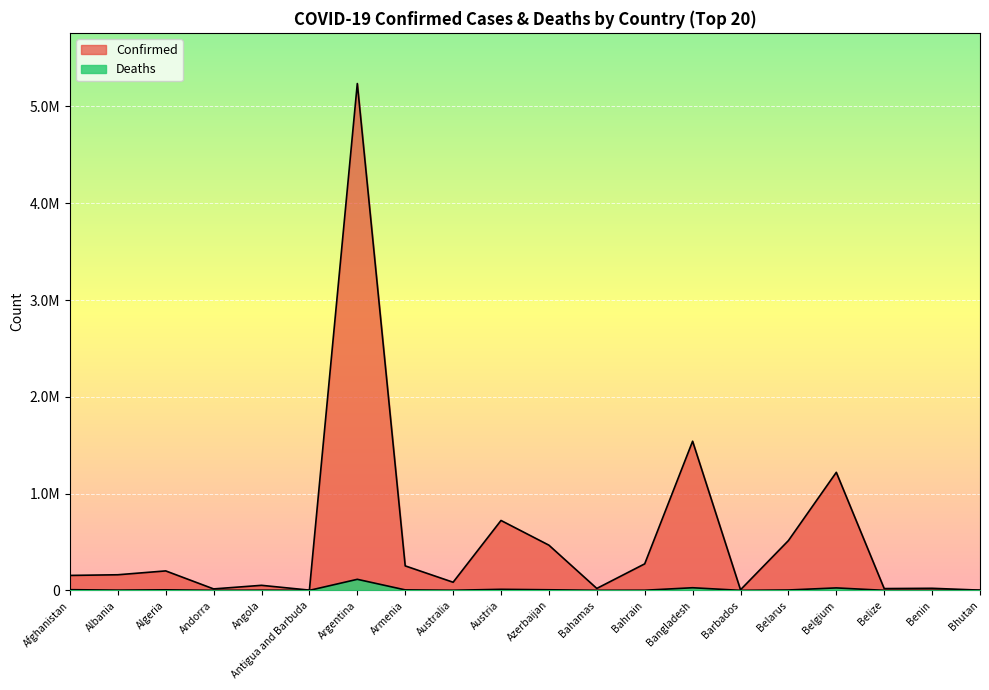

At which category does Confirmed reach its first local valley?

Andorra